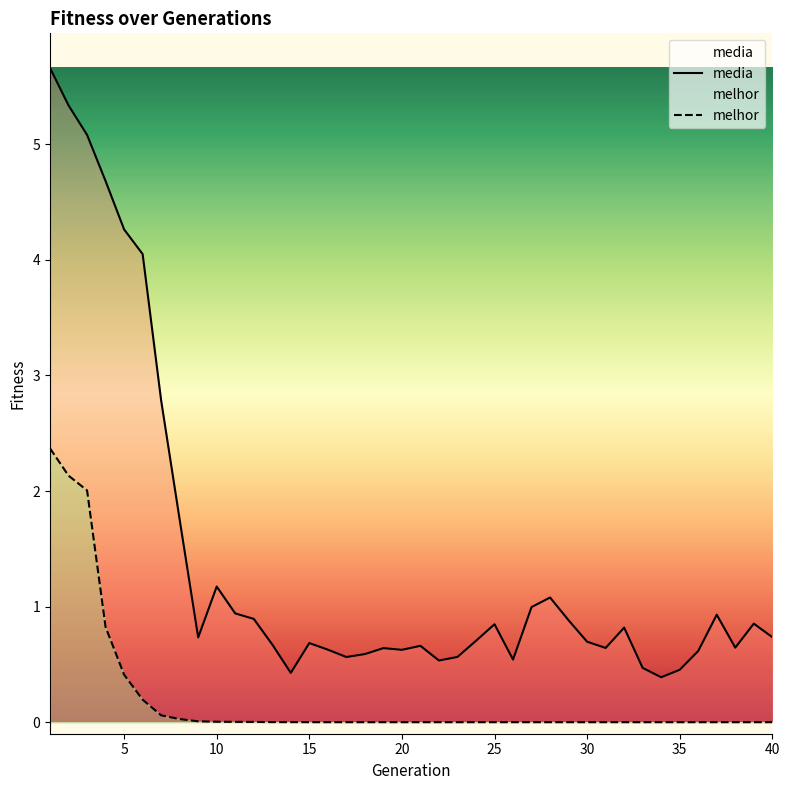

At how many categories does at least one series exceed 0?

40